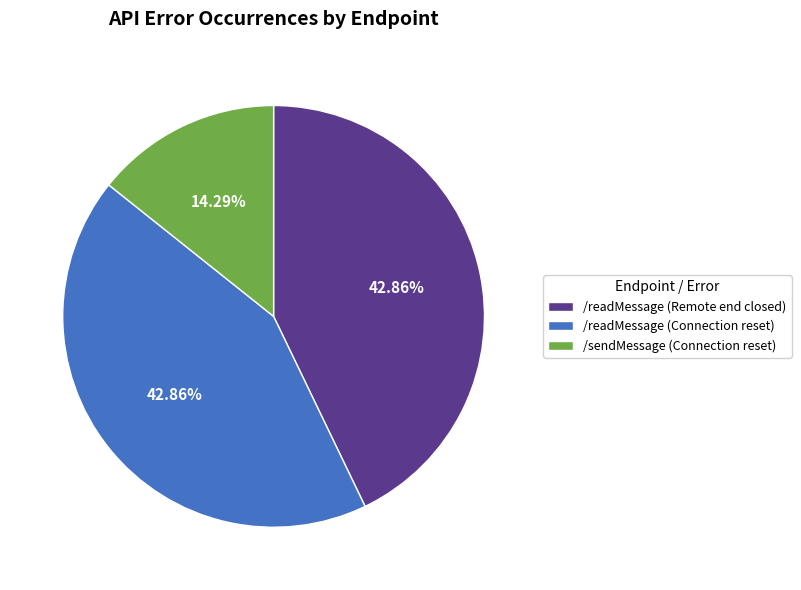

To the nearest percent, what is the average slice percentage?

33%